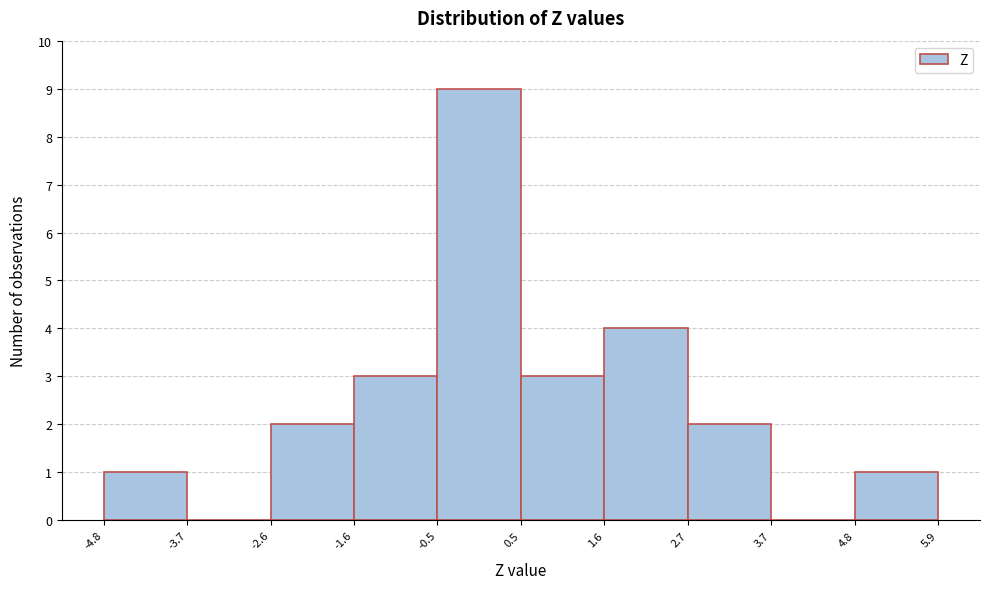

Reading left to right, transcribe this chart: for each bar, give the range it covers on the x-axis and its height. The values are not printed on the chart, so give them approximately, as read against the axis.

-4.8 to -3.7: 1
-3.7 to -2.6: 0
-2.6 to -1.6: 2
-1.6 to -0.5: 3
-0.5 to 0.5: 9
0.5 to 1.6: 3
1.6 to 2.7: 4
2.7 to 3.7: 2
3.7 to 4.8: 0
4.8 to 5.9: 1